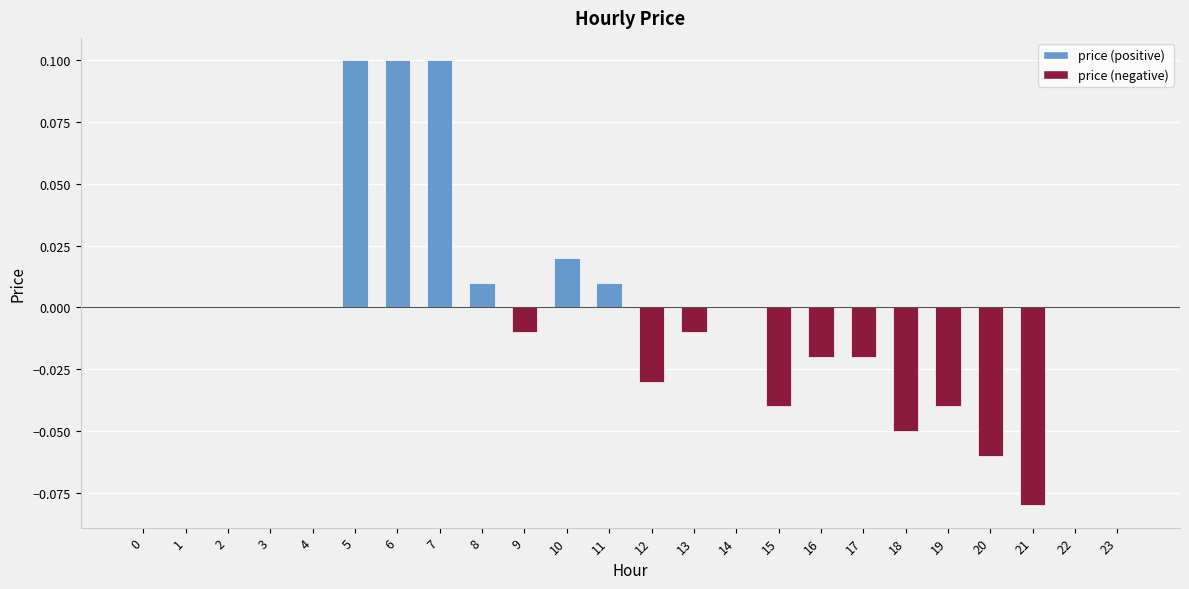

Which has a higher value, 15 or 4?

4